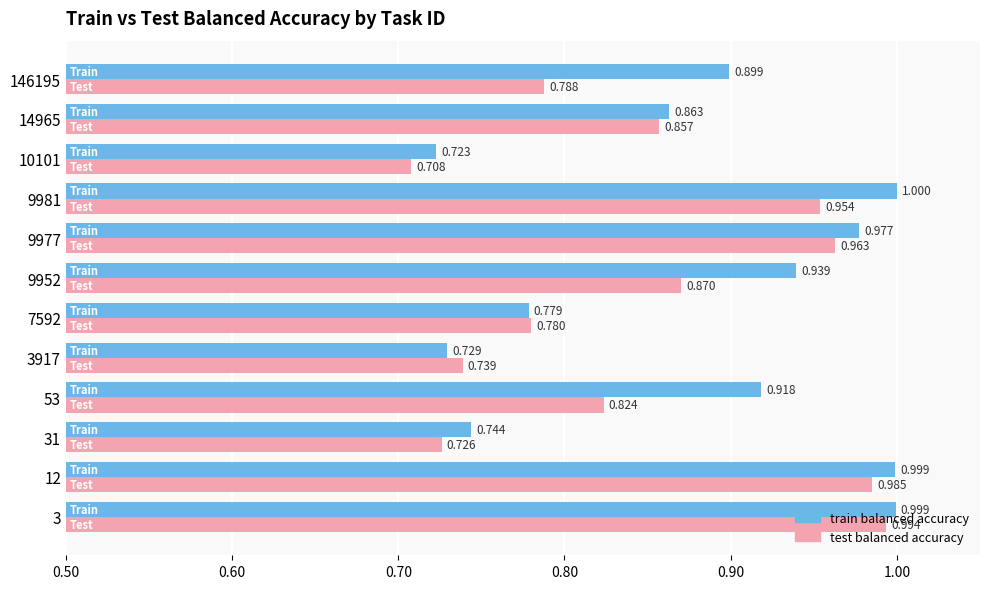

Which series has the widest spread of values?

test balanced accuracy